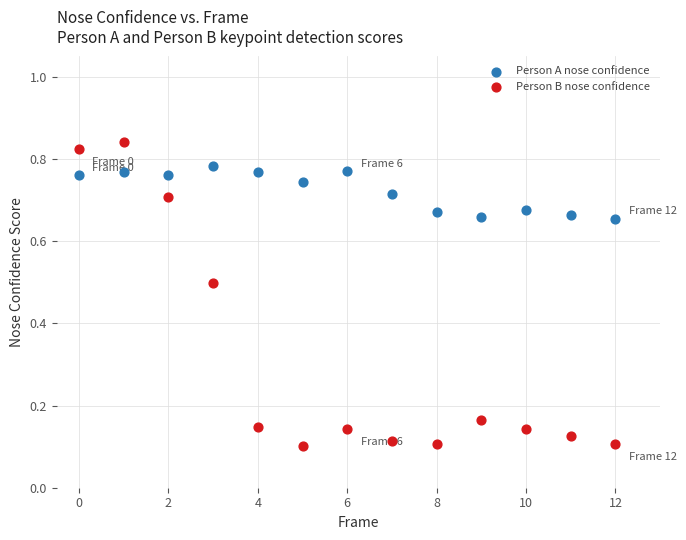

Which series has the largest Y range (max minus min)?

Person B nose confidence